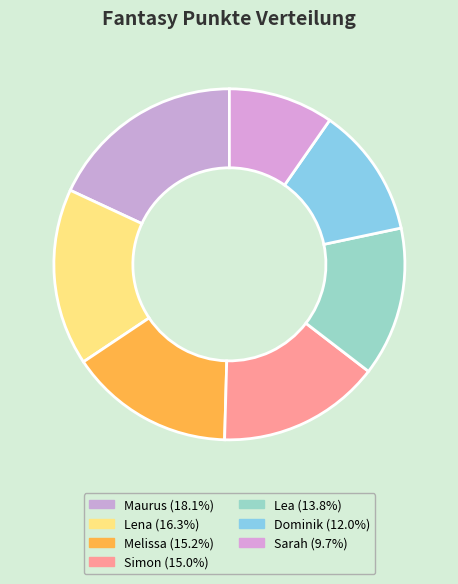

To the nearest percent, what is the difference between the Dominik and Maurus slice percentages?

6%